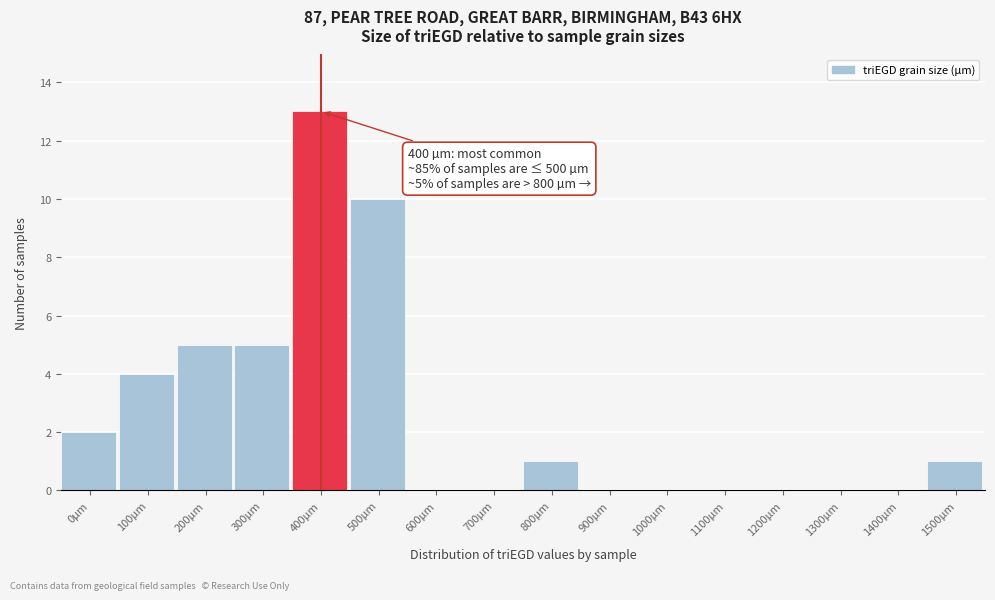

Reading right to left, what are all the values shown in this chart?

1500µm=1	1400µm=0	1300µm=0	1200µm=0	1100µm=0	1000µm=0	900µm=0	800µm=1	700µm=0	600µm=0	500µm=10	400µm=13	300µm=5	200µm=5	100µm=4	0µm=2